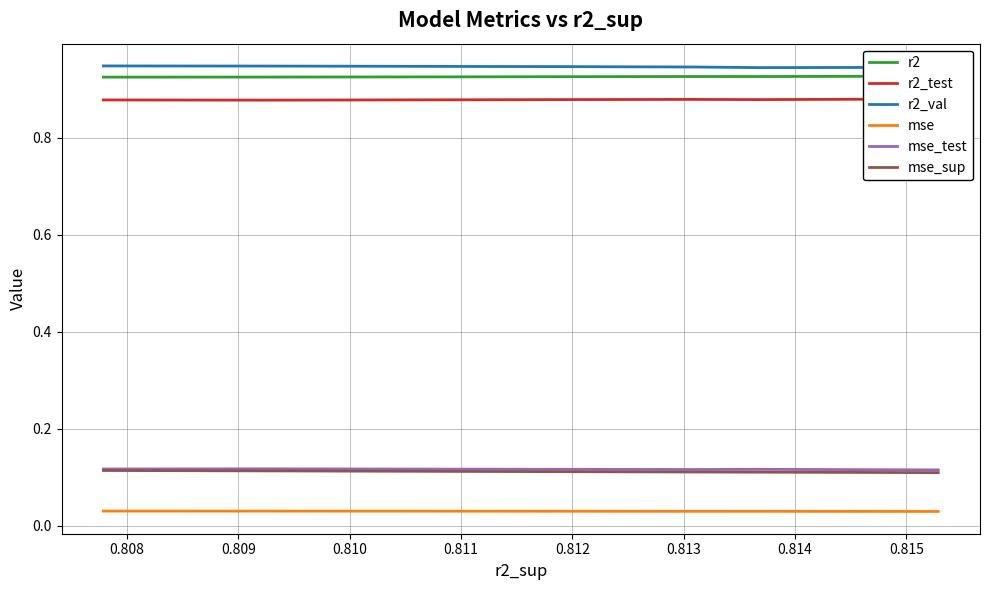

How many interior local peaks does the r2_val series have?

1